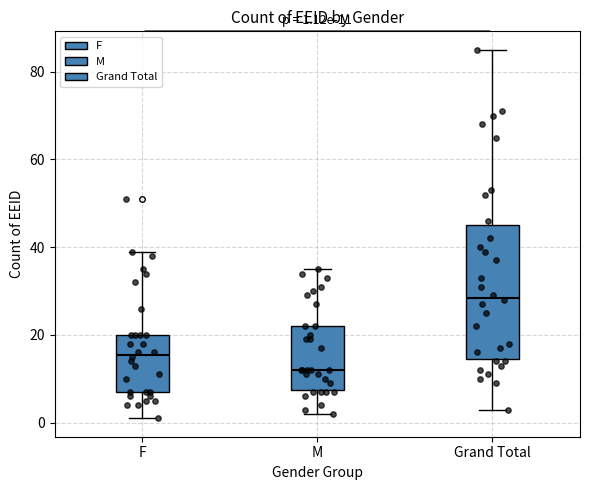

Which box has the lowest median line?

M